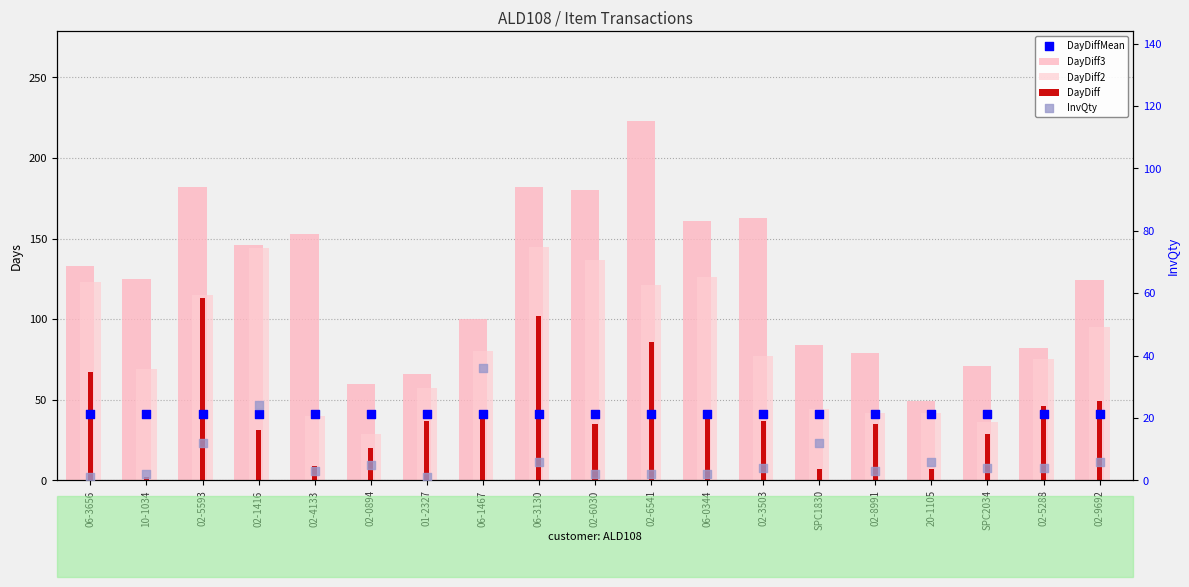

At how many categories does at least one series exceed 83?

13